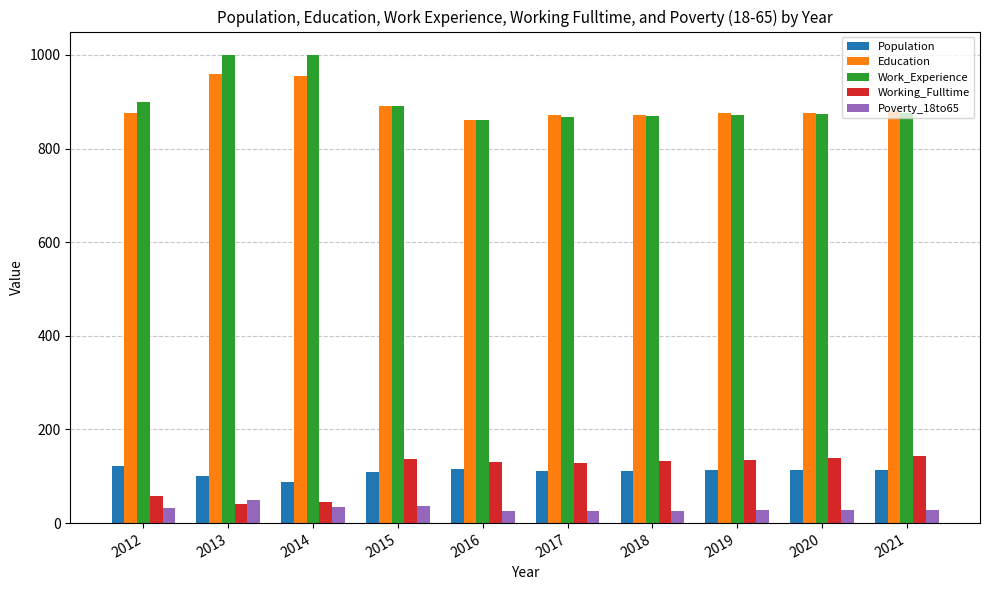

How many values in the Education series are below 877?

5